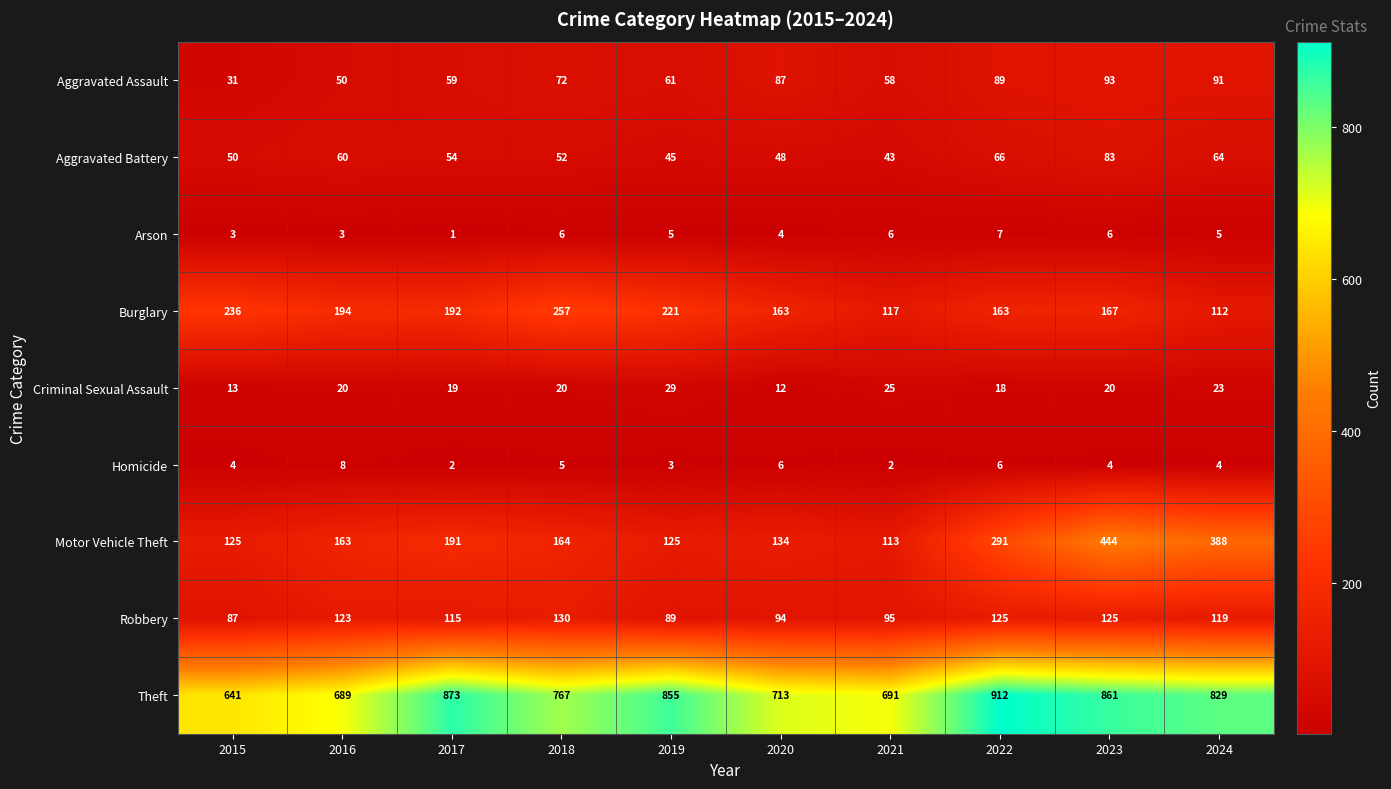

Rank the series at 2020 from highest to lowest value.

Theft, Burglary, Motor Vehicle Theft, Robbery, Aggravated Assault, Aggravated Battery, Criminal Sexual Assault, Homicide, Arson